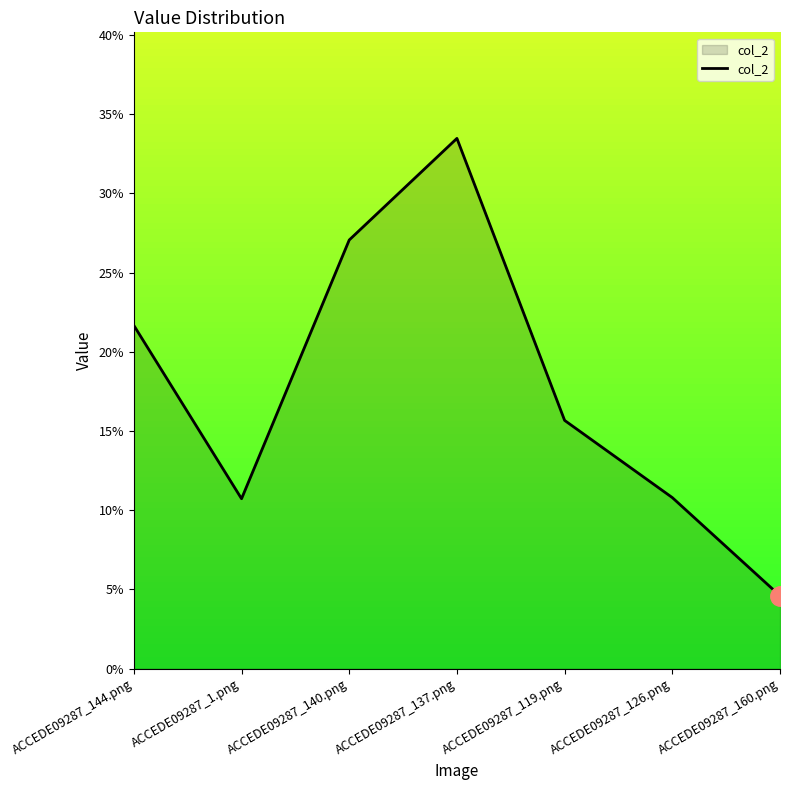

What is the difference between the values at ACCEDE09287_144.png and ACCEDE09287_140.png?

0.1